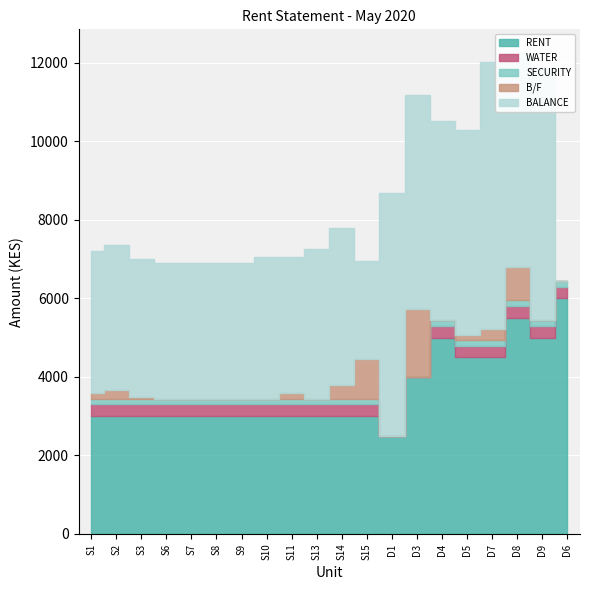

What are all the series names shown in the legend?

RENT, WATER, SECURITY, B/F, BALANCE